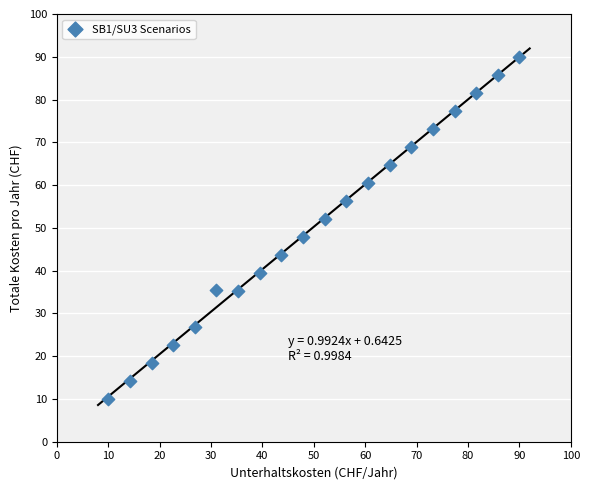

What is the range of Y values (max minus min)?

80.0